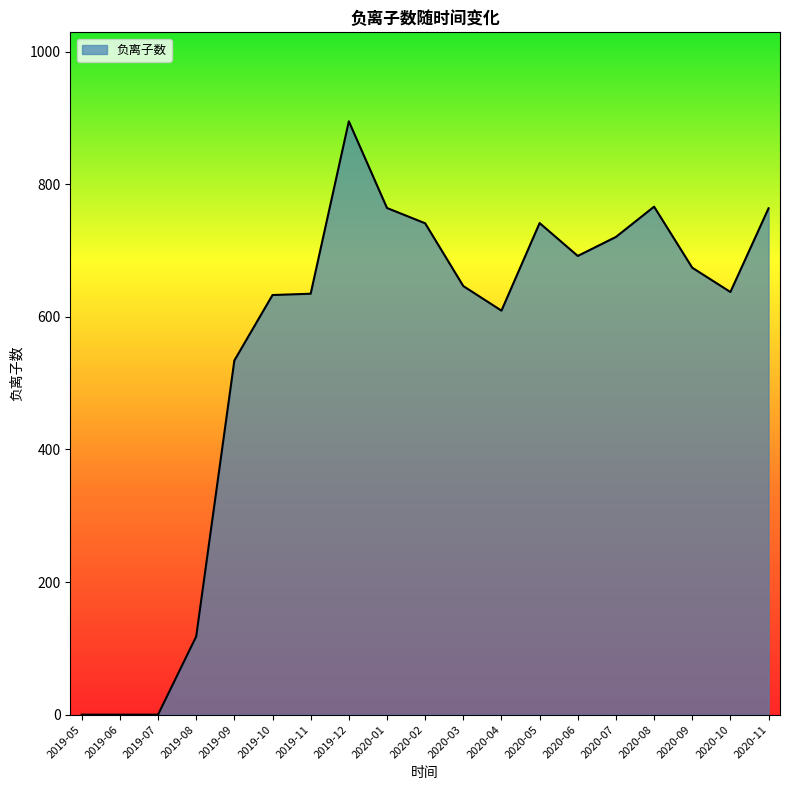

Is it true that the value at 2019-10 is 245.6?

False